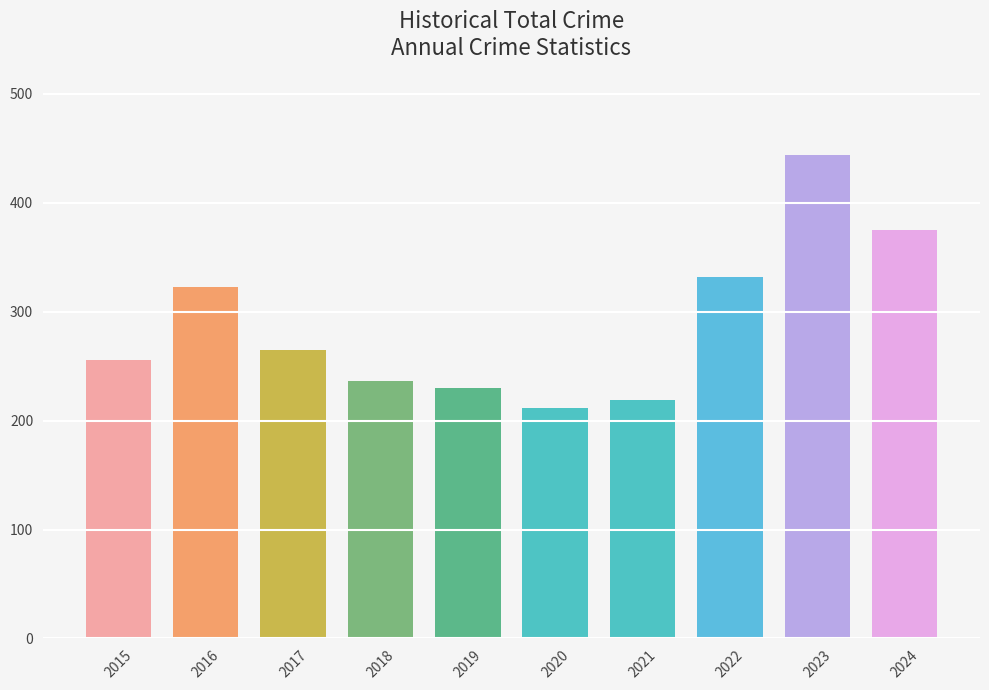

What is the difference between the values at 2022 and 2016?

9